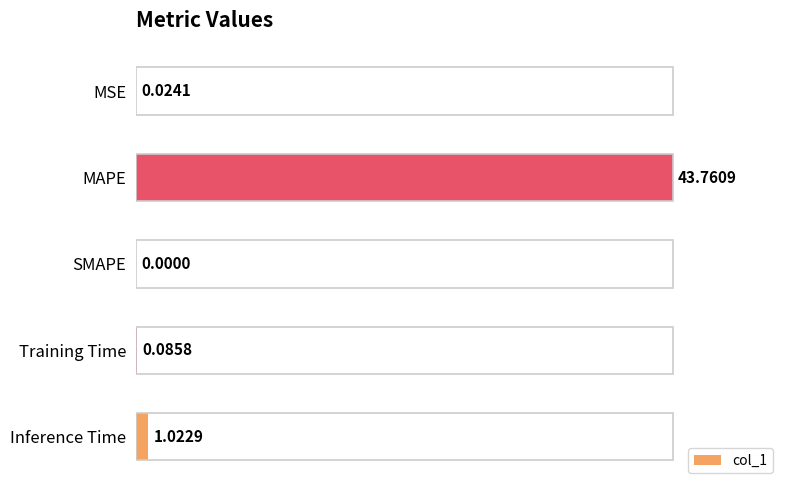

How many series are shown in this chart?

1